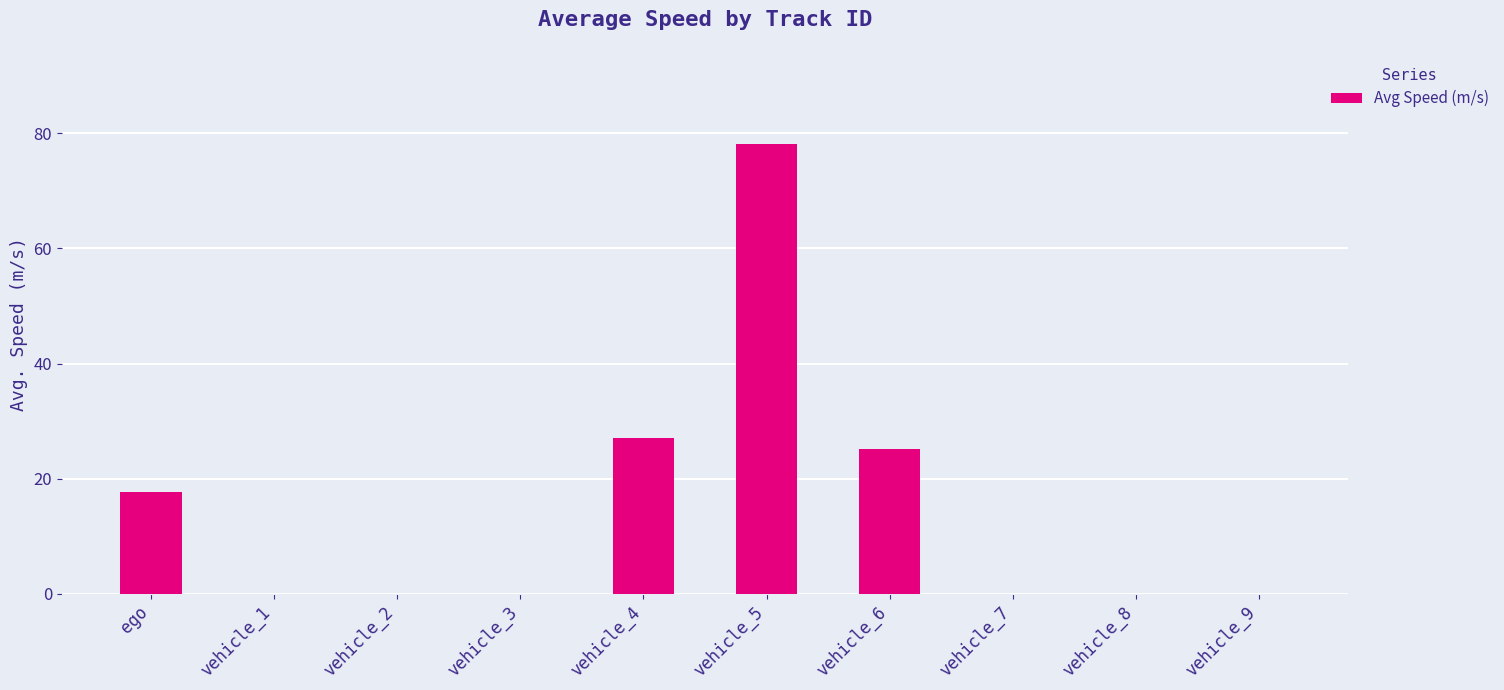

Read the value at ego.

17.6